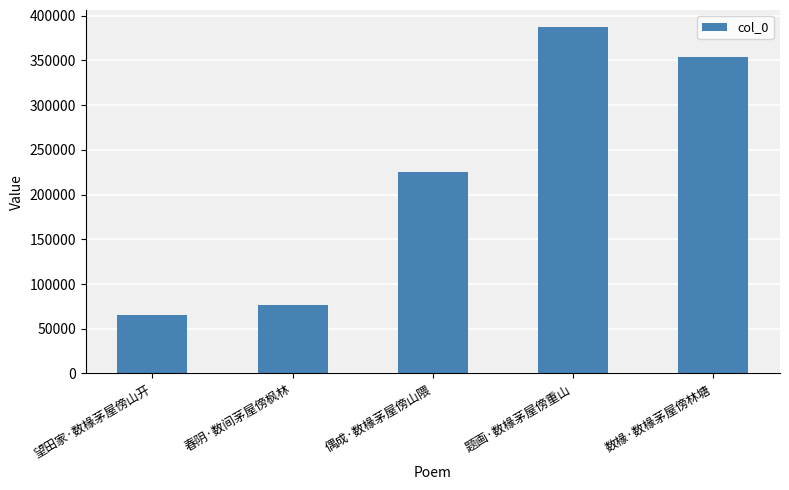

The chart shows a value of 65792 at 望田家·数椽茅屋傍山开. True or false?

True